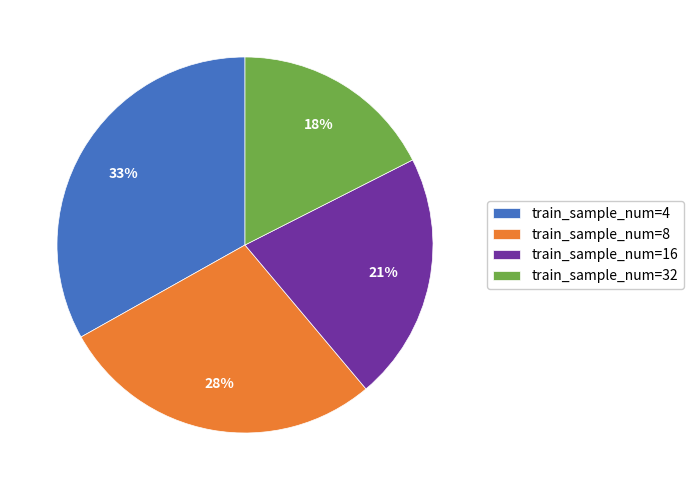

Is there a majority slice in this chart?

No